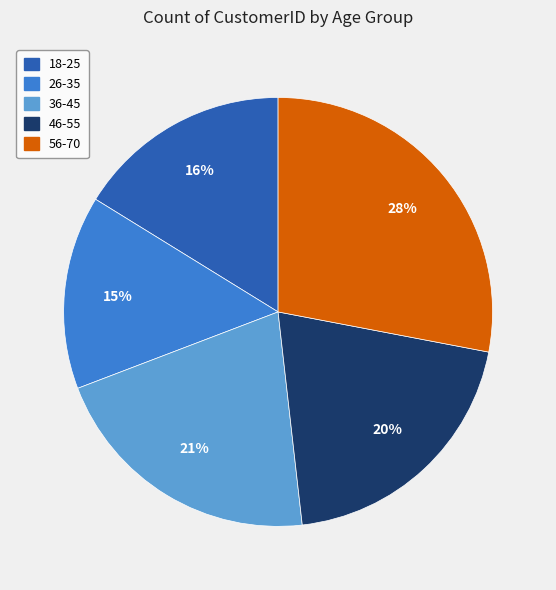

To the nearest percent, what is the average slice percentage?

20%